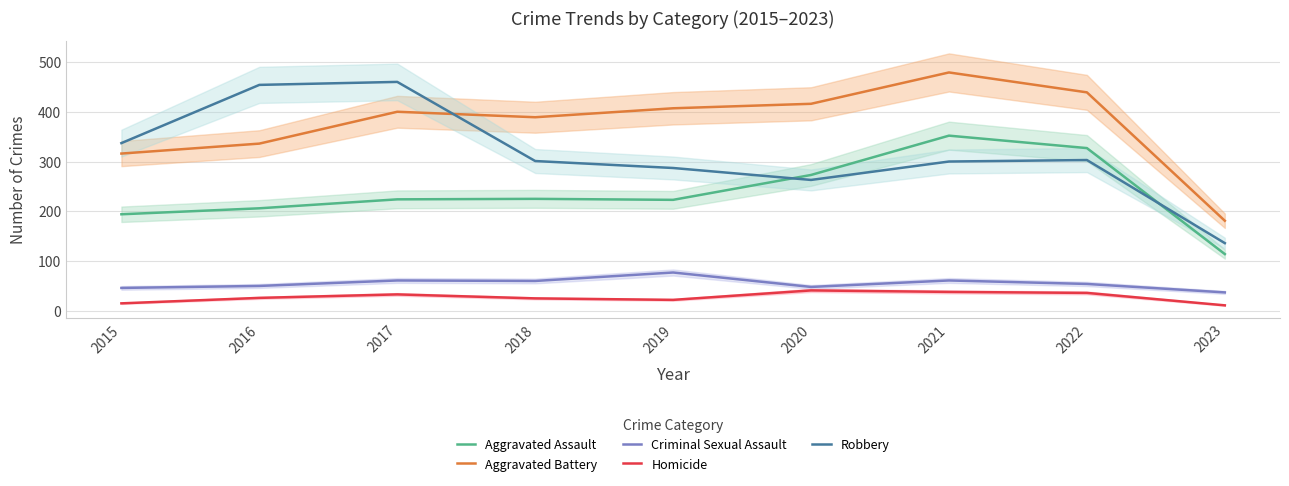

Rank the categories by Homicide value from lowest to highest.

2023, 2015, 2019, 2018, 2016, 2017, 2022, 2021, 2020